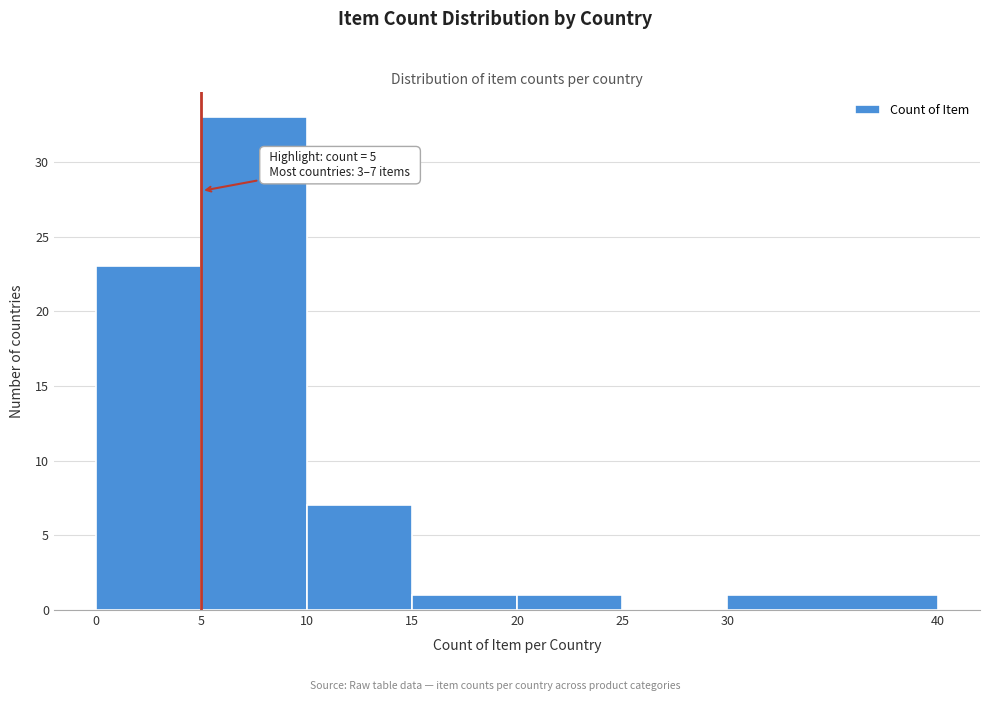

Which range on the x-axis has the tallest bar?

5 to 10